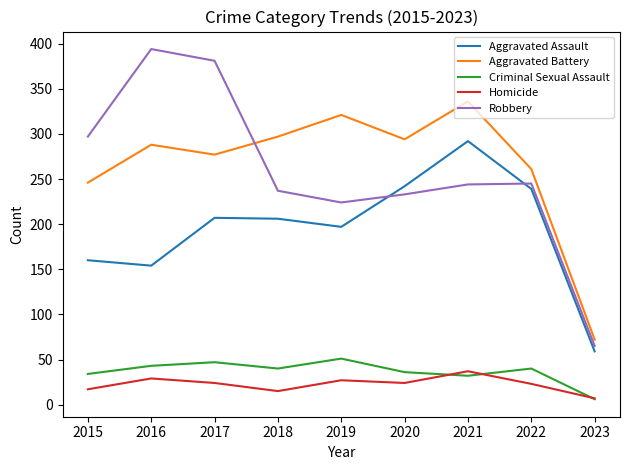

What is the total value across all series at 2017?

936